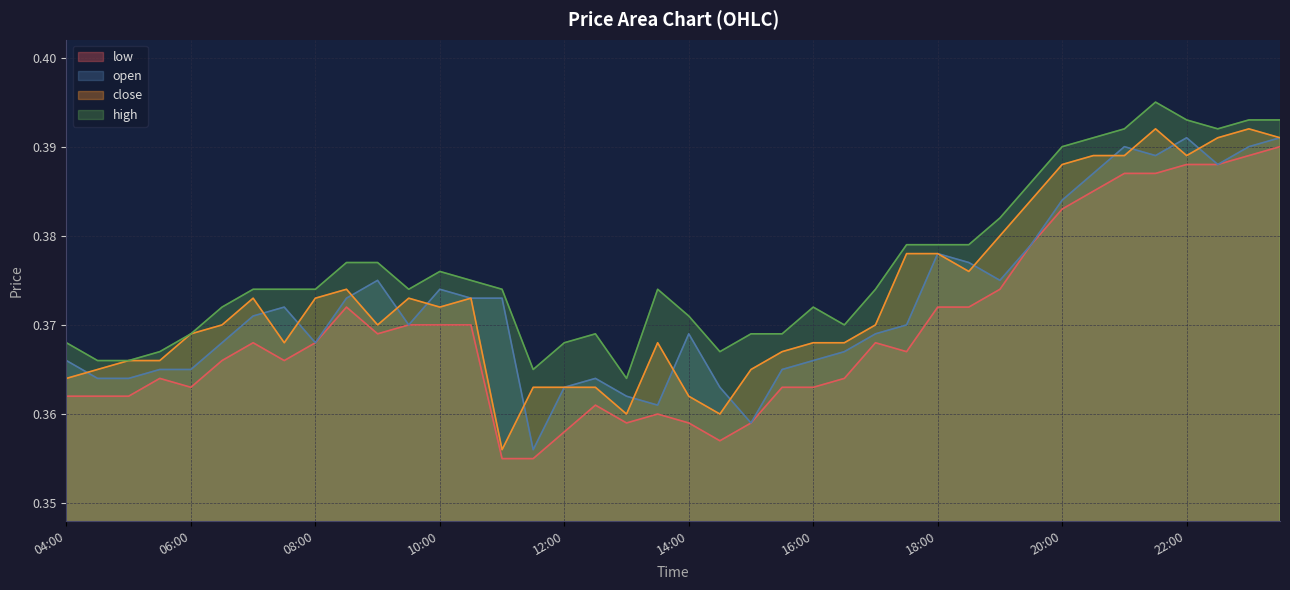

List the labels in order of close value, largest first.

2025-10-13 21:30:00, 2025-10-13 23:00:00, 2025-10-13 22:30:00, 2025-10-13 23:30:00, 2025-10-13 20:30:00, 2025-10-13 21:00:00, 2025-10-13 22:00:00, 2025-10-13 20:00:00, 2025-10-13 19:30:00, 2025-10-13 19:00:00, 2025-10-13 17:30:00, 2025-10-13 18:00:00, 2025-10-13 18:30:00, 2025-10-13 08:30:00, 2025-10-13 07:00:00, 2025-10-13 08:00:00, 2025-10-13 09:30:00, 2025-10-13 10:30:00, 2025-10-13 10:00:00, 2025-10-13 06:30:00, 2025-10-13 09:00:00, 2025-10-13 17:00:00, 2025-10-13 06:00:00, 2025-10-13 07:30:00, 2025-10-13 13:30:00, 2025-10-13 16:00:00, 2025-10-13 16:30:00, 2025-10-13 15:30:00, 2025-10-13 05:00:00, 2025-10-13 05:30:00, 2025-10-13 04:30:00, 2025-10-13 15:00:00, 2025-10-13 04:00:00, 2025-10-13 11:30:00, 2025-10-13 12:00:00, 2025-10-13 12:30:00, 2025-10-13 14:00:00, 2025-10-13 13:00:00, 2025-10-13 14:30:00, 2025-10-13 11:00:00